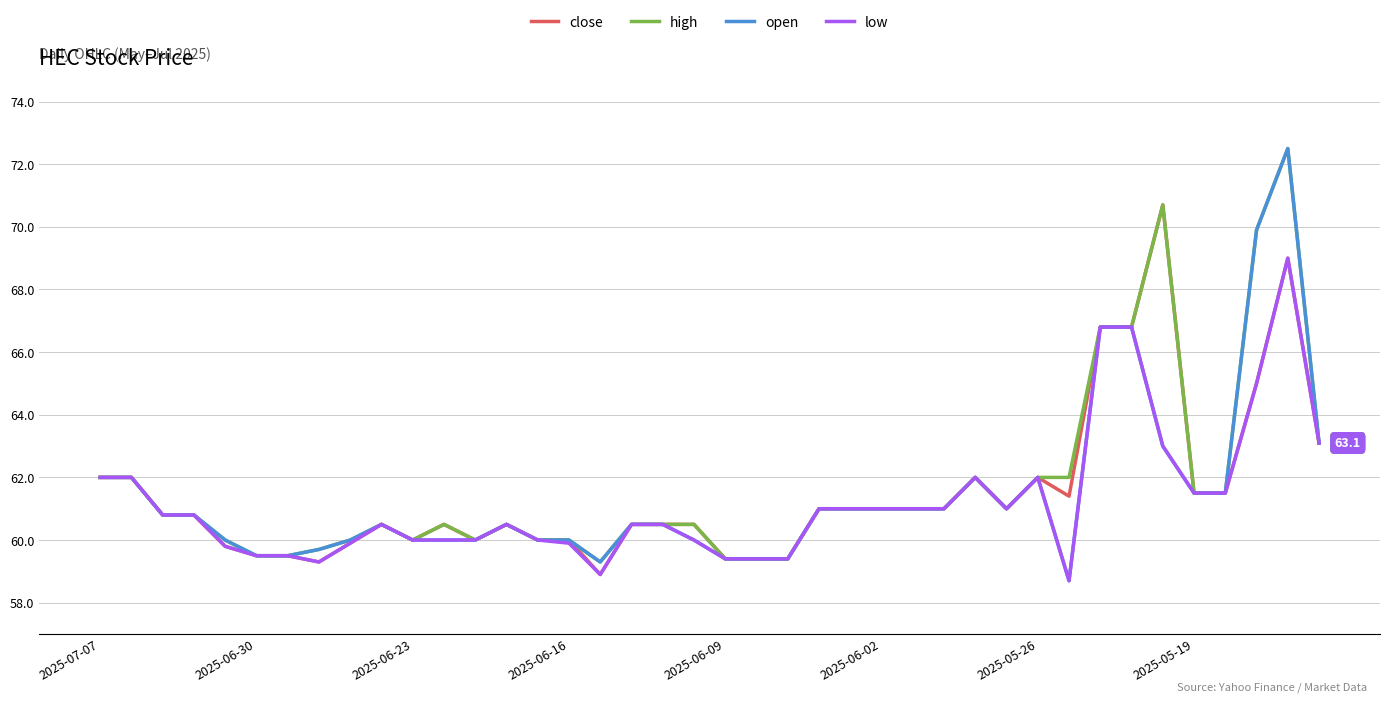

Reading left to right, extract all data points from this chart.

close: 62.0	62.0	60.8	60.8	59.8	59.5	59.5	59.3	59.9	60.5	60.0	60.5	60.0	60.5	60.0	60.0	58.9	60.5	60.5	60.5	59.4	59.4	59.4	61.0	61.0	61.0	61.0	61.0	62.0	61.0	62.0	61.4	66.8	66.8	70.7	61.5	61.5	65.0	69.0	63.1
high: 62.0	62.0	60.8	60.8	60.0	59.5	59.5	59.7	60.0	60.5	60.0	60.5	60.0	60.5	60.0	60.0	59.3	60.5	60.5	60.5	59.4	59.4	59.4	61.0	61.0	61.0	61.0	61.0	62.0	61.0	62.0	62.0	66.8	66.8	70.7	61.5	61.5	69.9	72.5	63.1
open: 62.0	62.0	60.8	60.8	60.0	59.5	59.5	59.7	60.0	60.5	60.0	60.0	60.0	60.5	60.0	60.0	59.3	60.5	60.5	60.0	59.4	59.4	59.4	61.0	61.0	61.0	61.0	61.0	62.0	61.0	62.0	58.7	66.8	66.8	63.0	61.5	61.5	69.9	72.5	63.1
low: 62.0	62.0	60.8	60.8	59.8	59.5	59.5	59.3	59.9	60.5	60.0	60.0	60.0	60.5	60.0	59.9	58.9	60.5	60.5	60.0	59.4	59.4	59.4	61.0	61.0	61.0	61.0	61.0	62.0	61.0	62.0	58.7	66.8	66.8	63.0	61.5	61.5	65.0	69.0	63.1